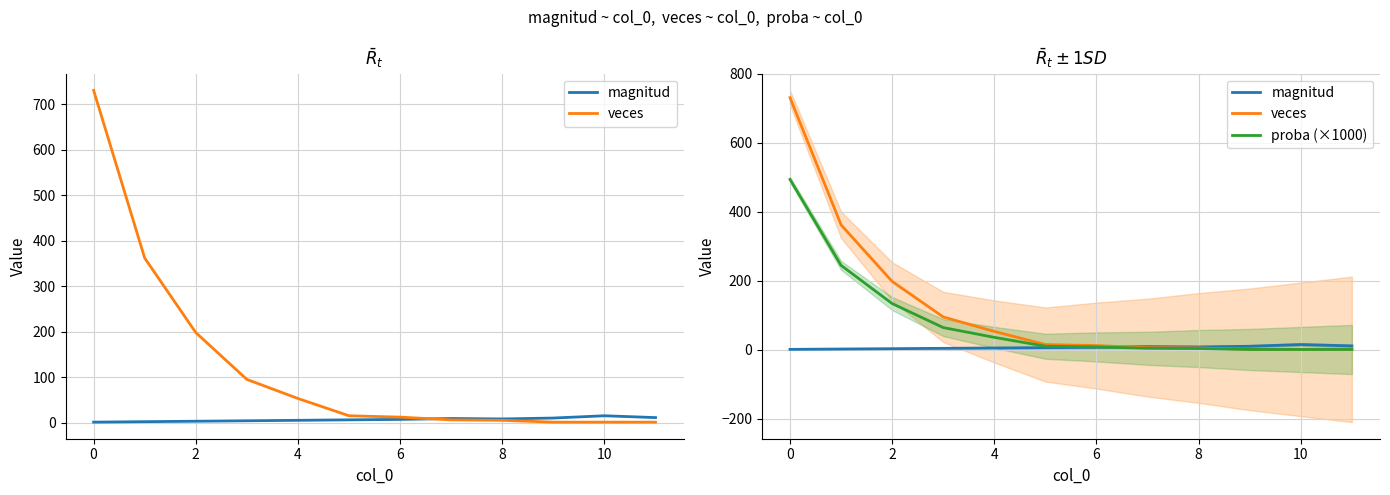

How many values in the magnitud series are below 7?

6